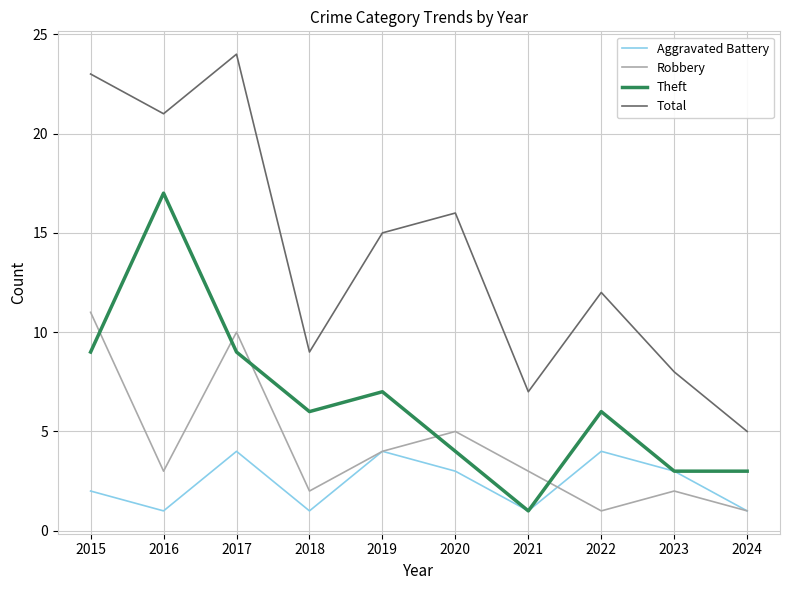

Is it true that Theft equals 7 at 2016?

False